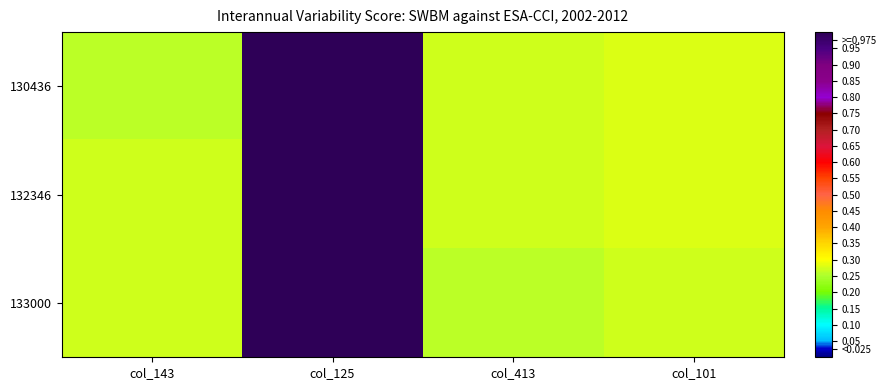

At which category does the chart reach its minimum across all series?

col_143